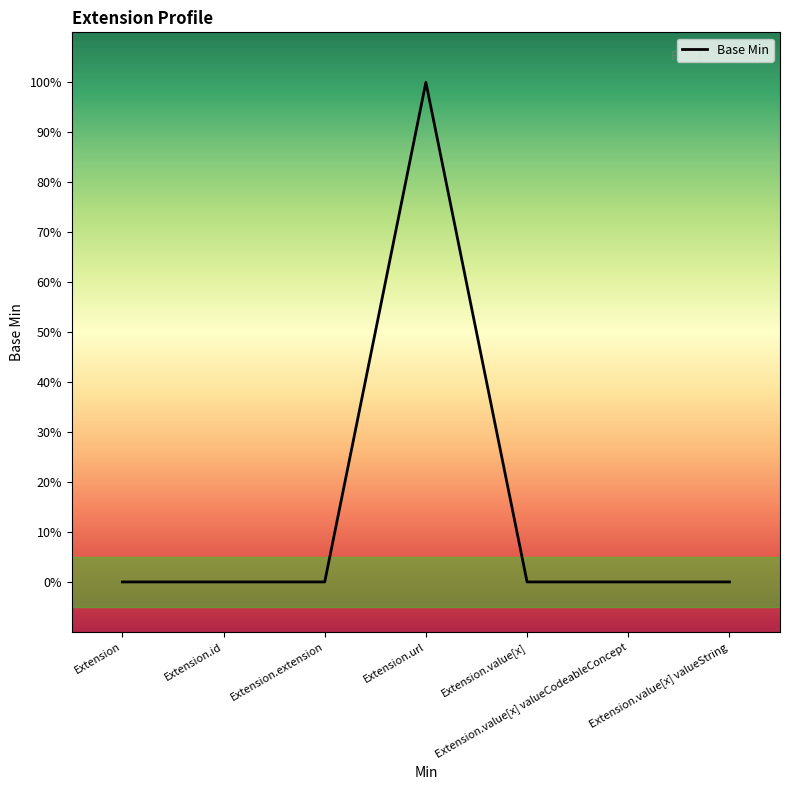

Reading left to right, transcribe all the data shown in this chart.

0	0	0	1	0	0	0